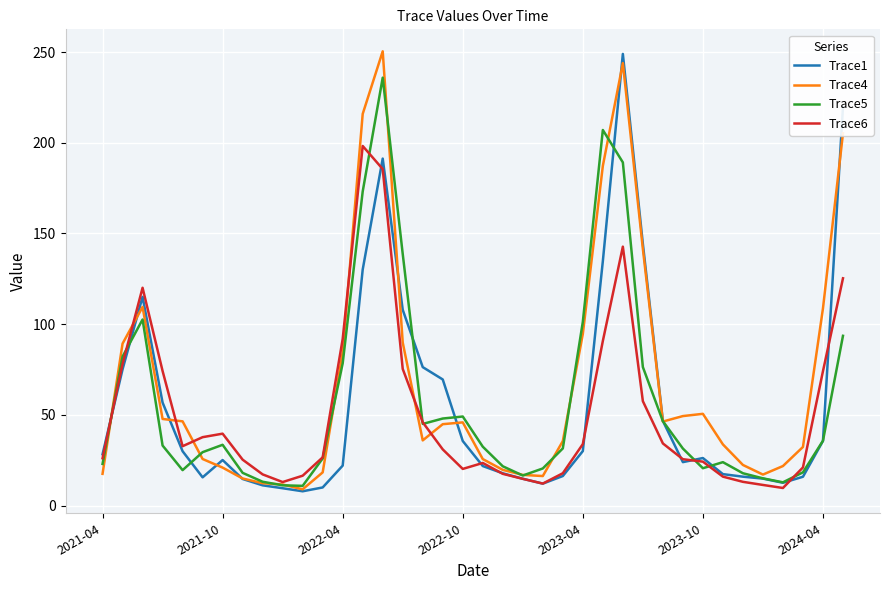

What is the greatest value displayed?

250.4